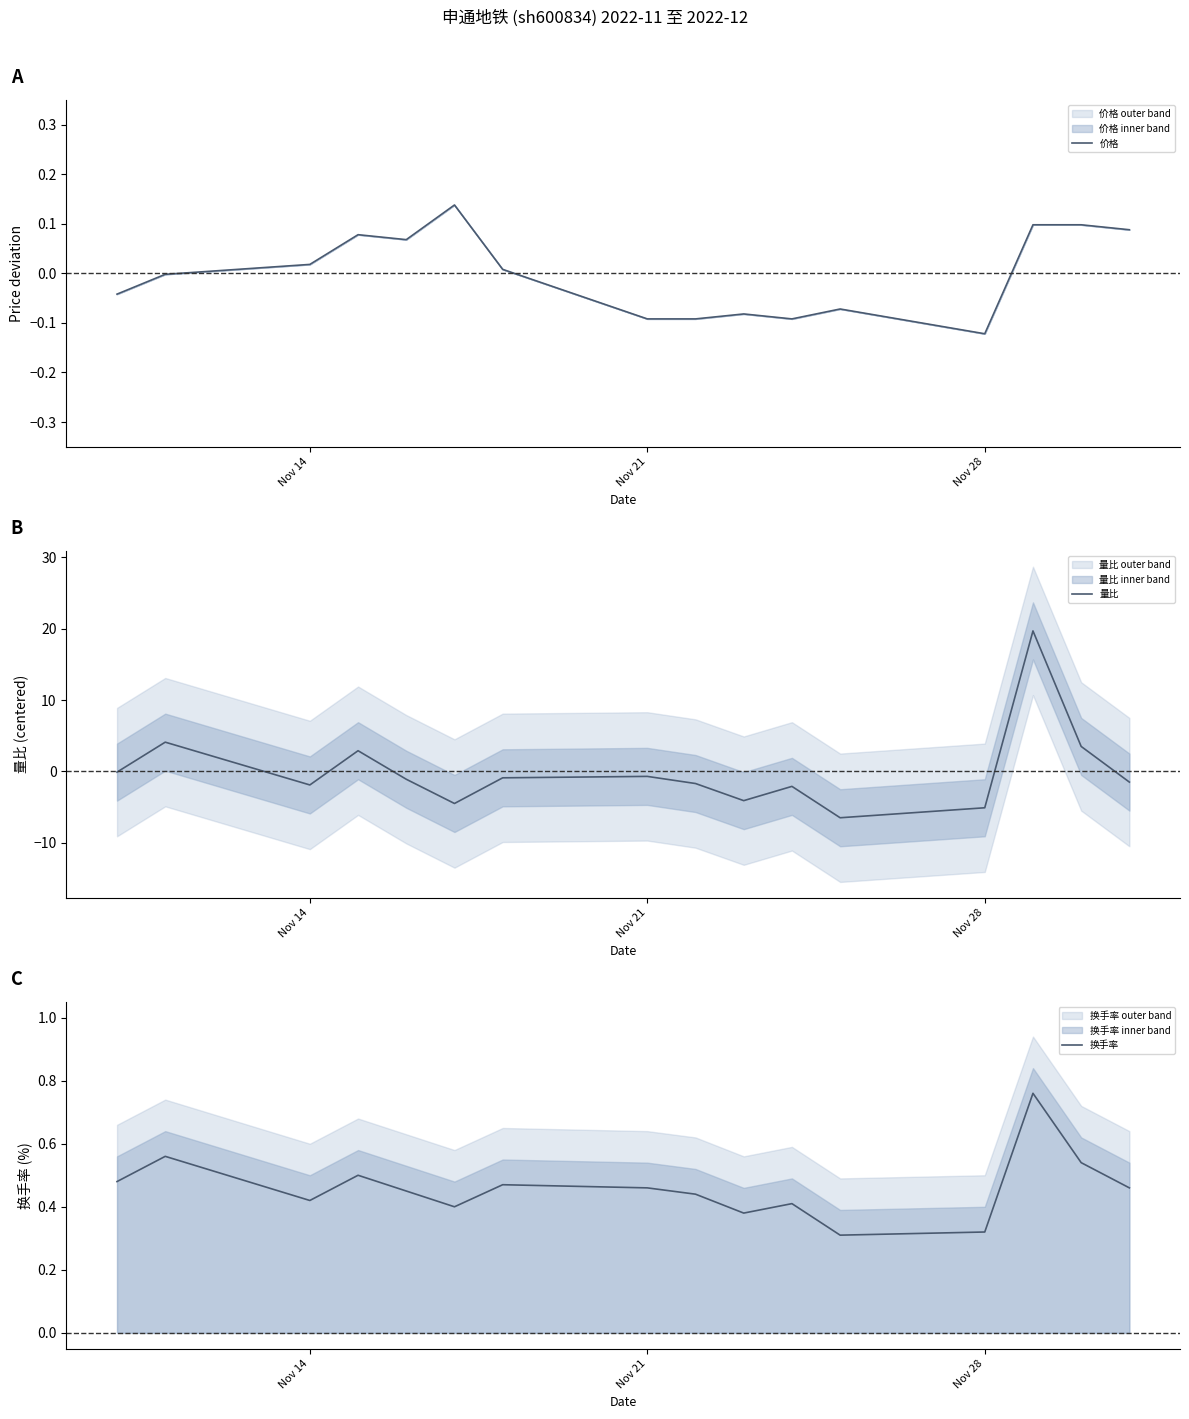

True or false: 量比 has a value of -5.1 at Nov 28.

True